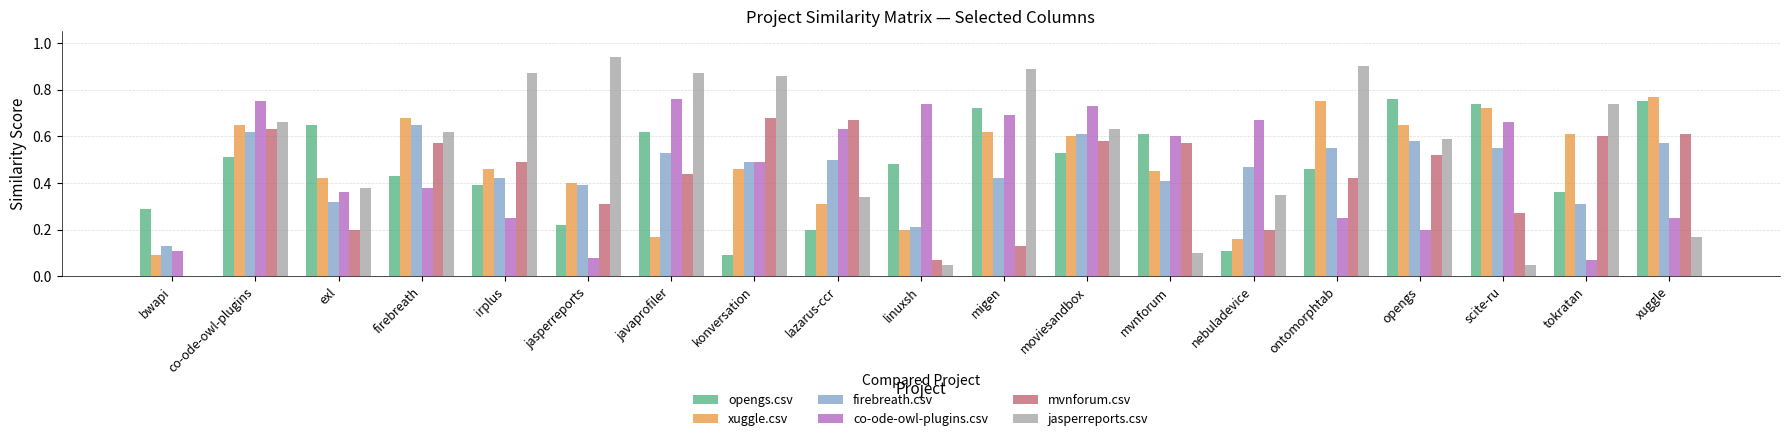

Which series has the largest total across all categories?

jasperreports.csv